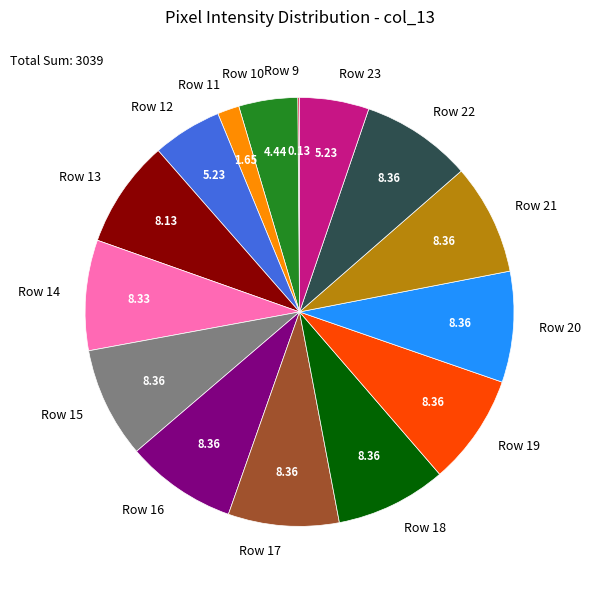

Approximately how many times larger is the value at Row 12 compared to Row 10?

1.2